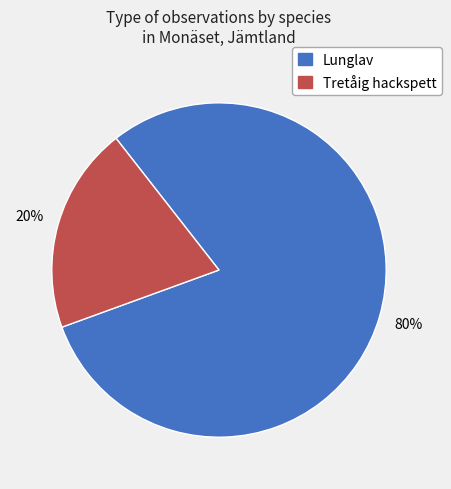

Rank the categories by value from highest to lowest.

Lunglav, Tretåig hackspett